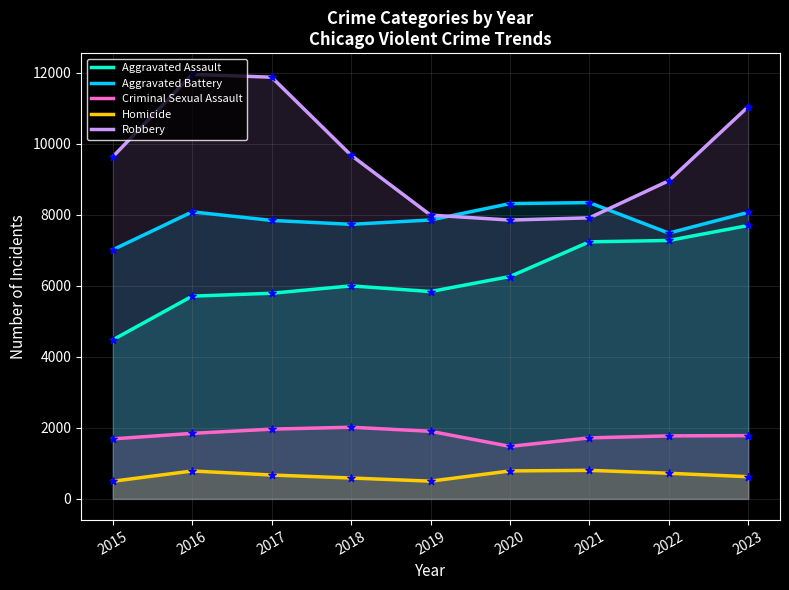

Which series has the largest total across all categories?

Robbery